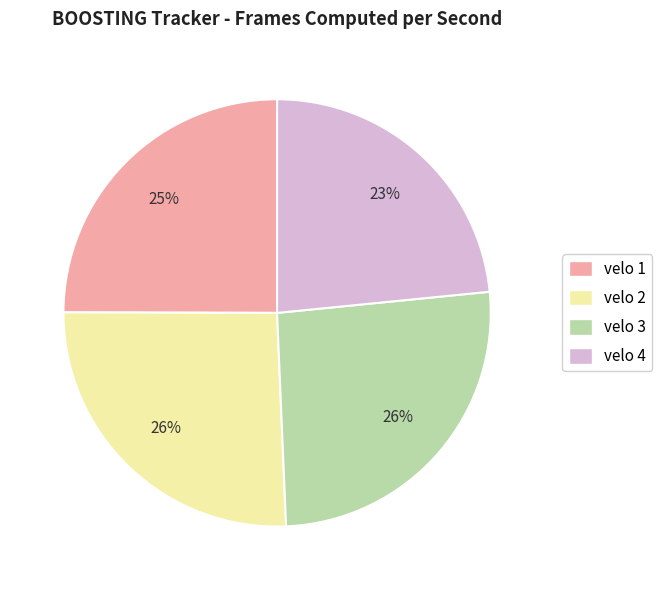

Between velo 2 and velo 1, which is larger?

velo 2